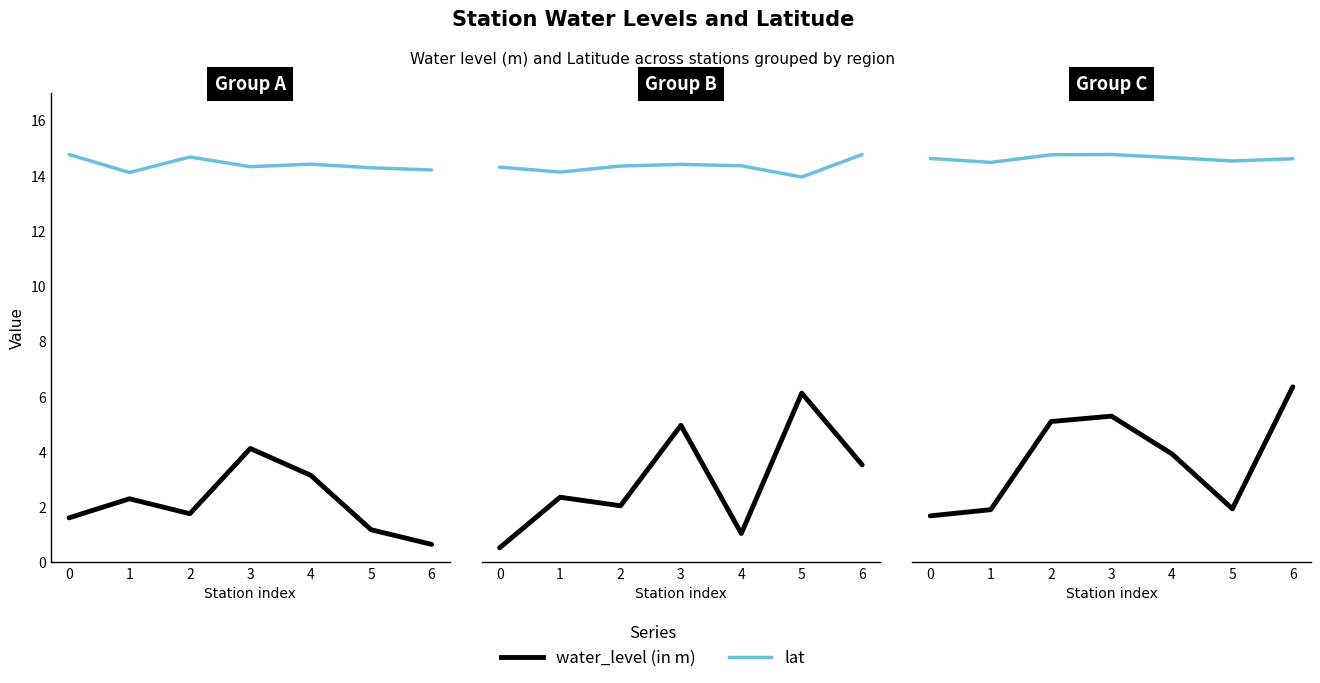

At how many categories does at least one series exceed 10?

7